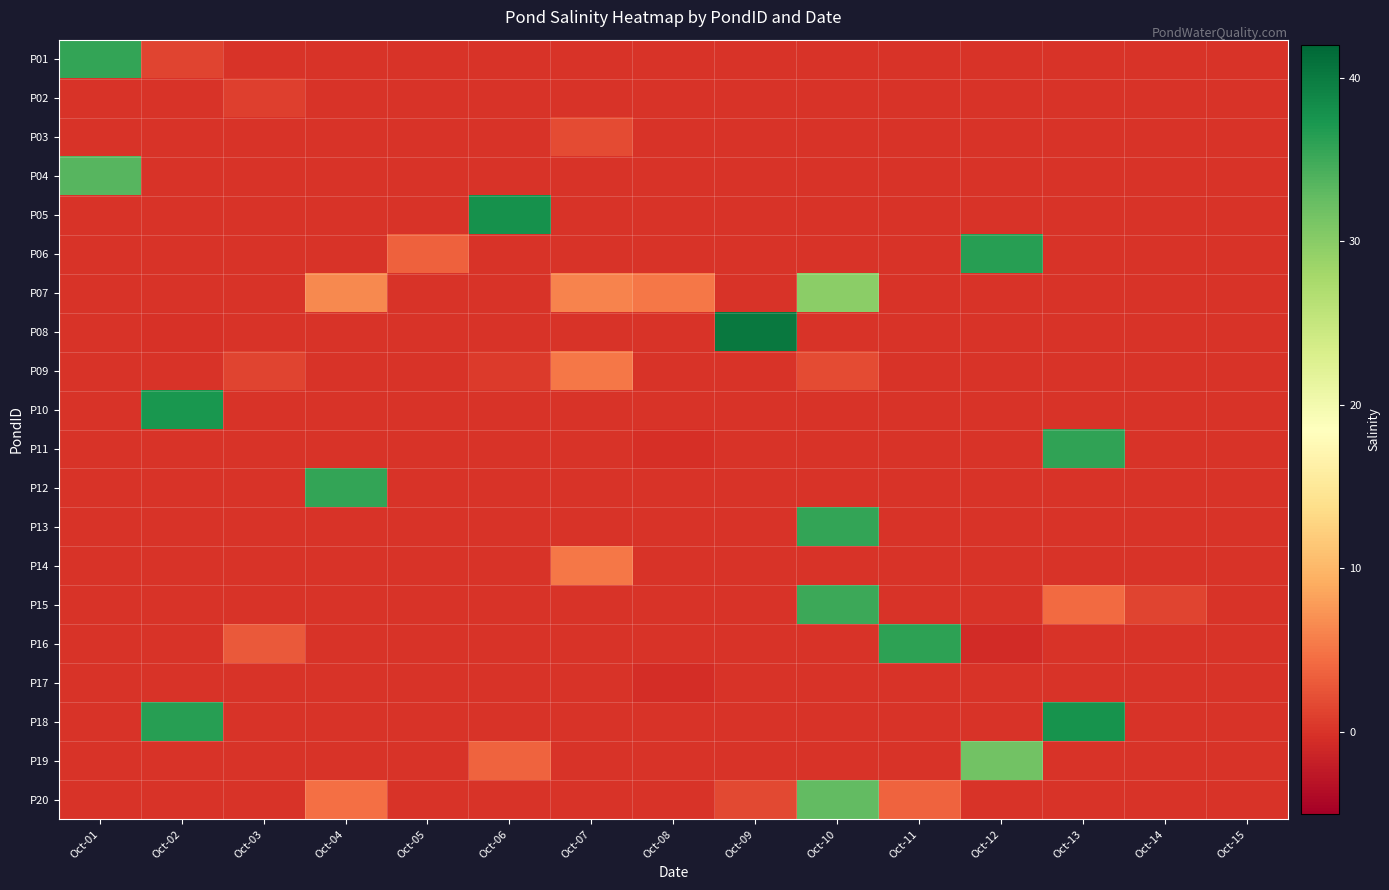

How many data points does each series have?

15